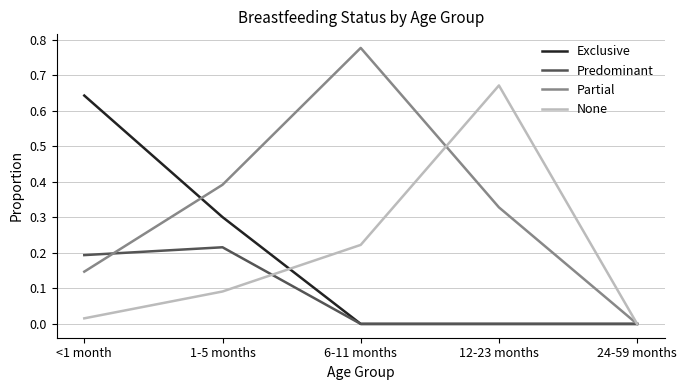

True or false: Predominant has more than 0 interior local peaks.

True